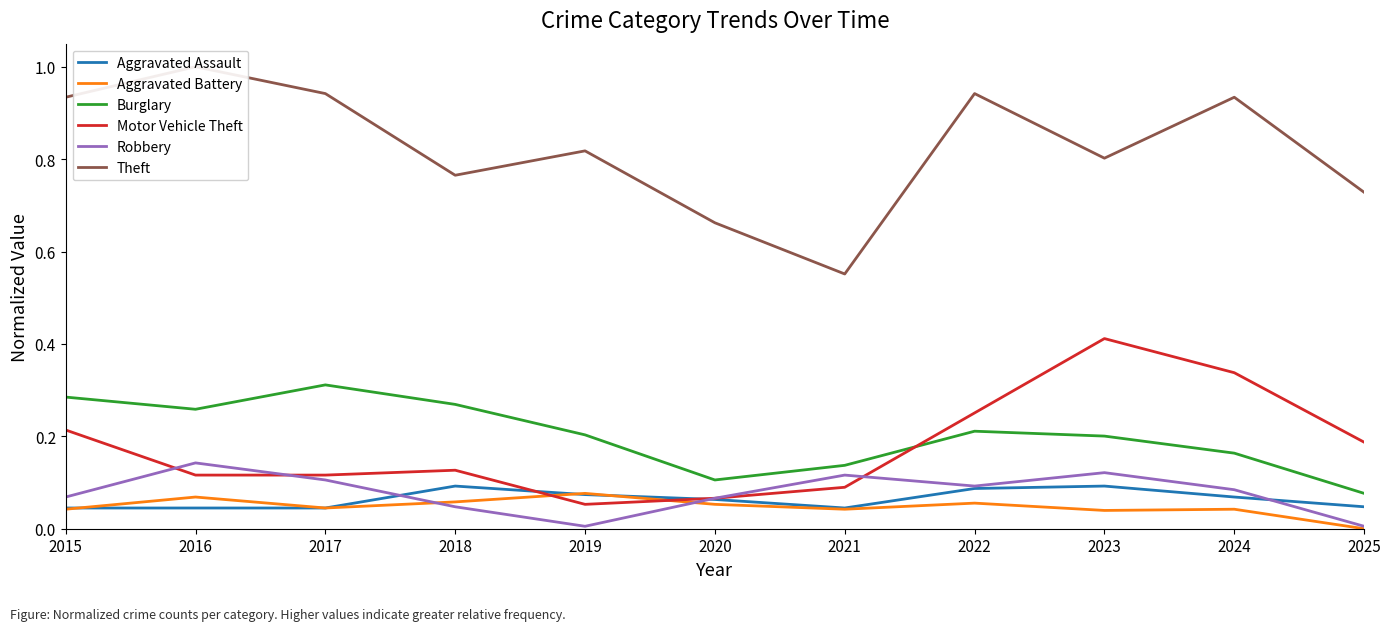

How many distinct data groups are displayed?

6